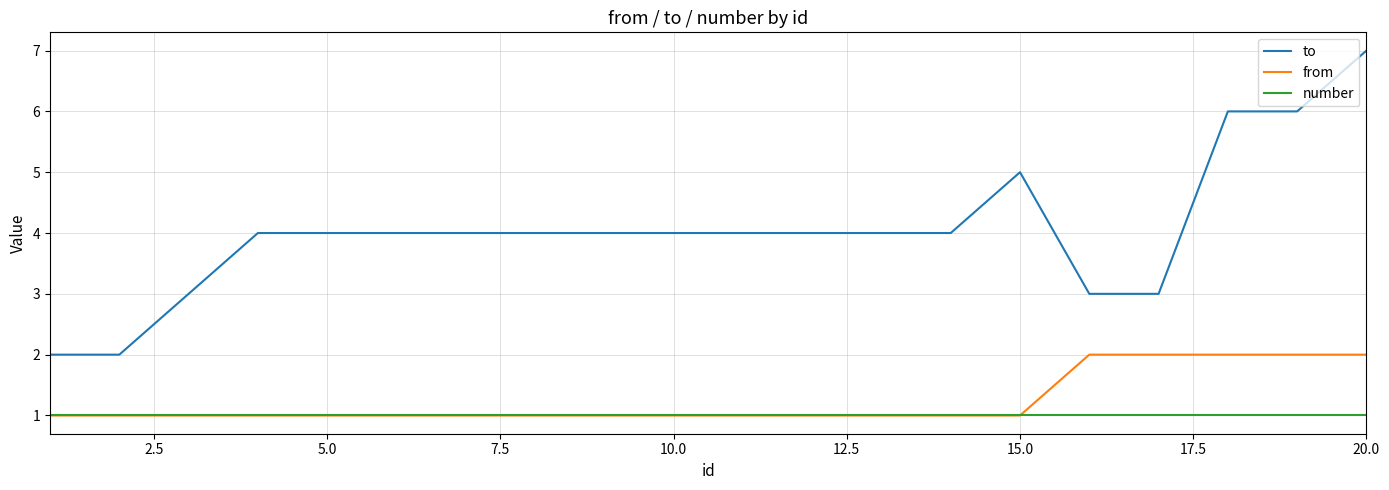

What is the maximum value shown in the chart?

7